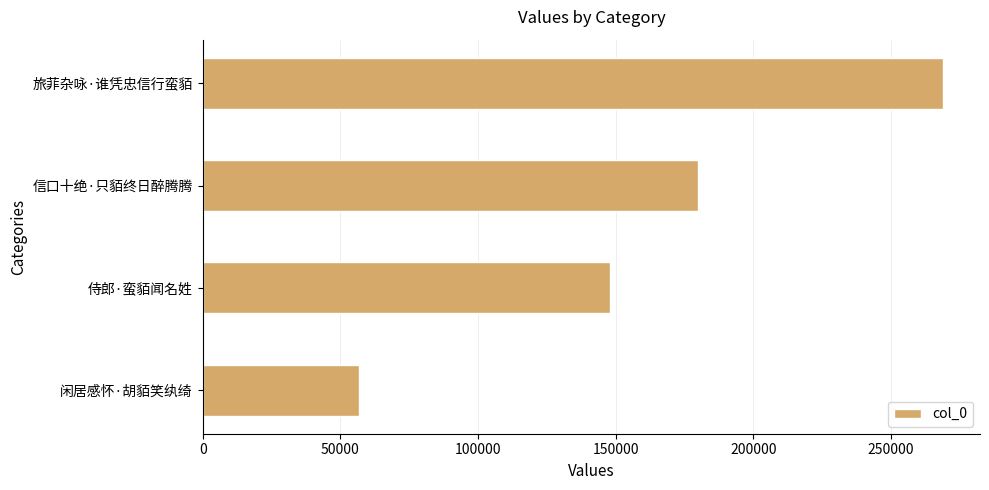

How many bars are there in total?

4